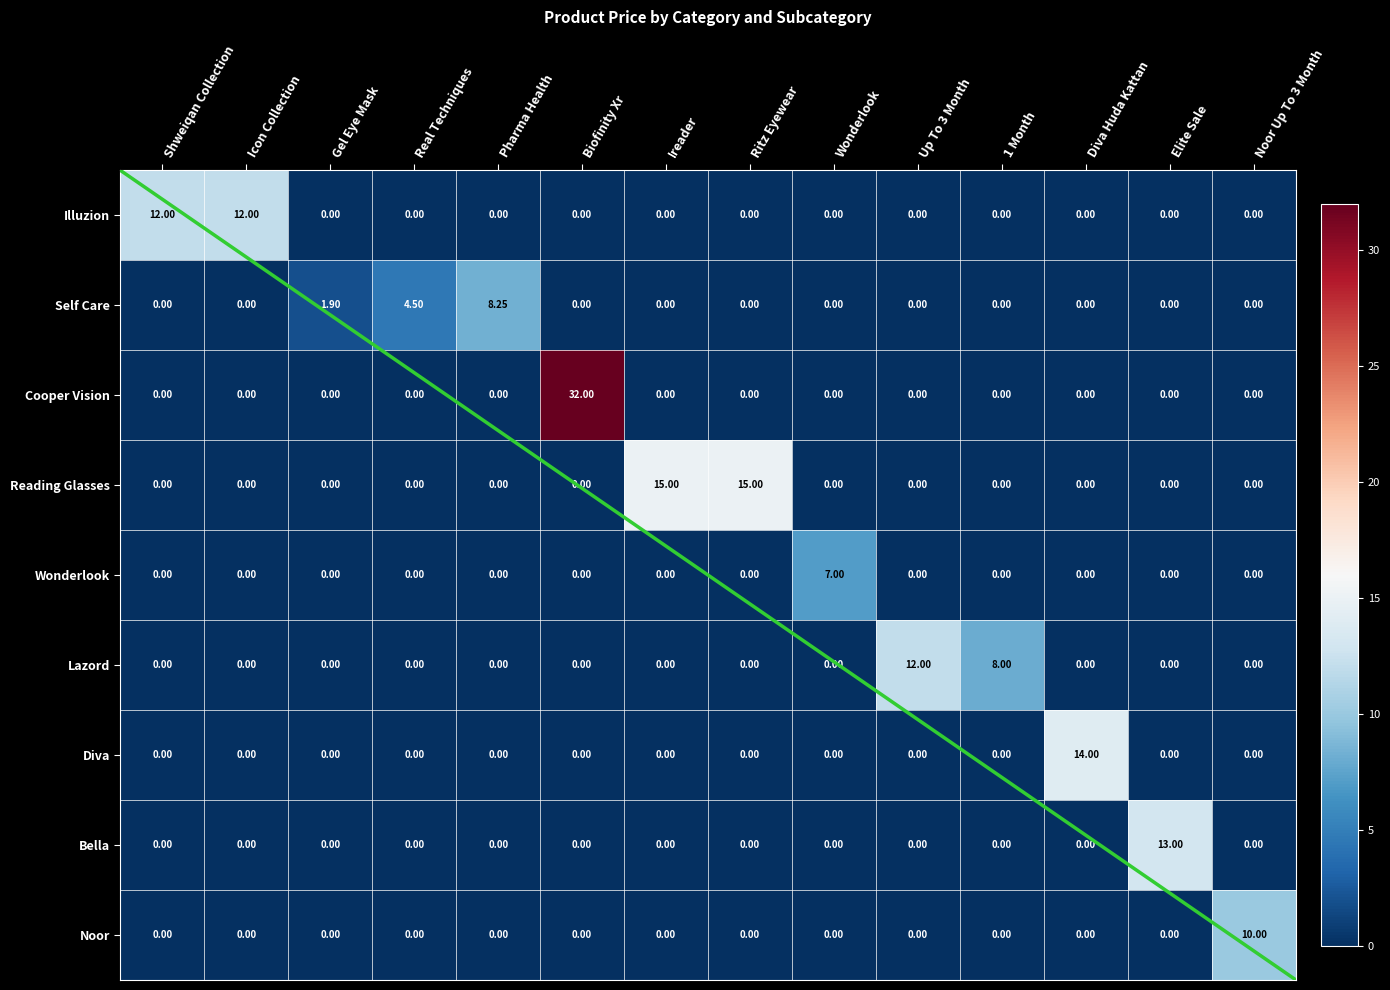

Which category has the highest value in the Diva series?

Diva Huda Kattan